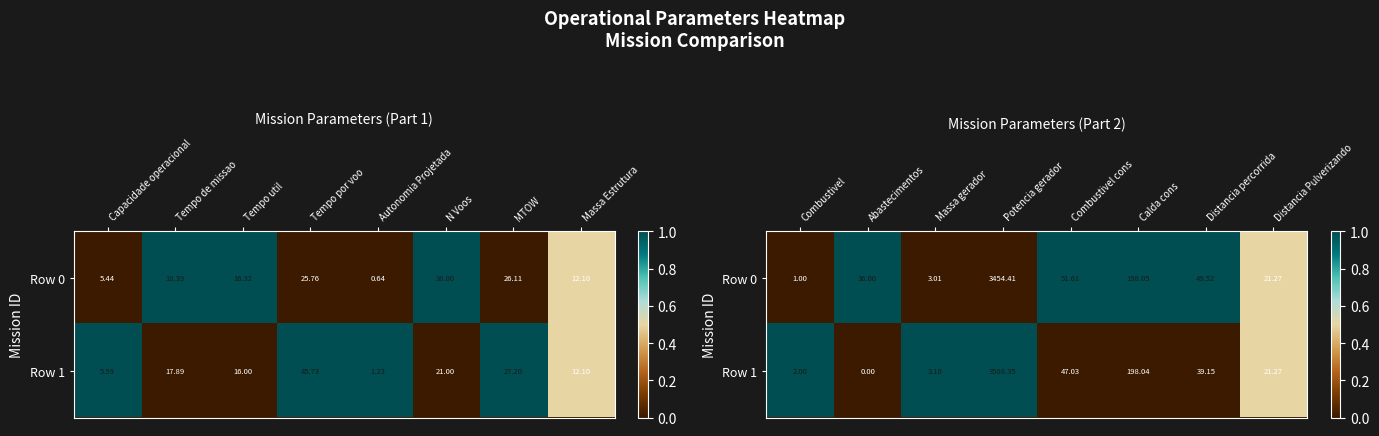

Which series has the largest total across all categories?

Row 0